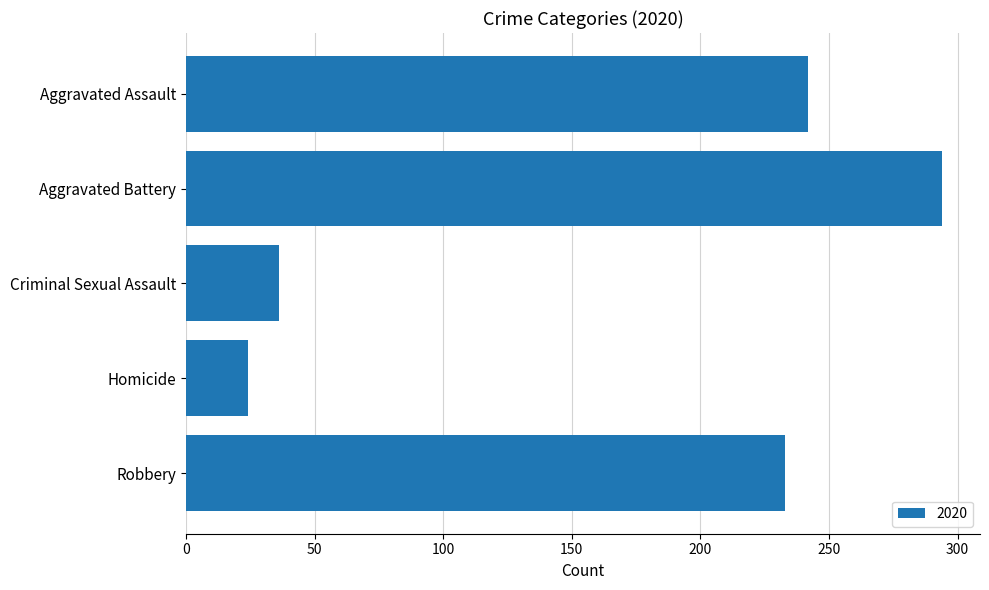

What is the label of the 3rd bar from the top?

Criminal Sexual Assault